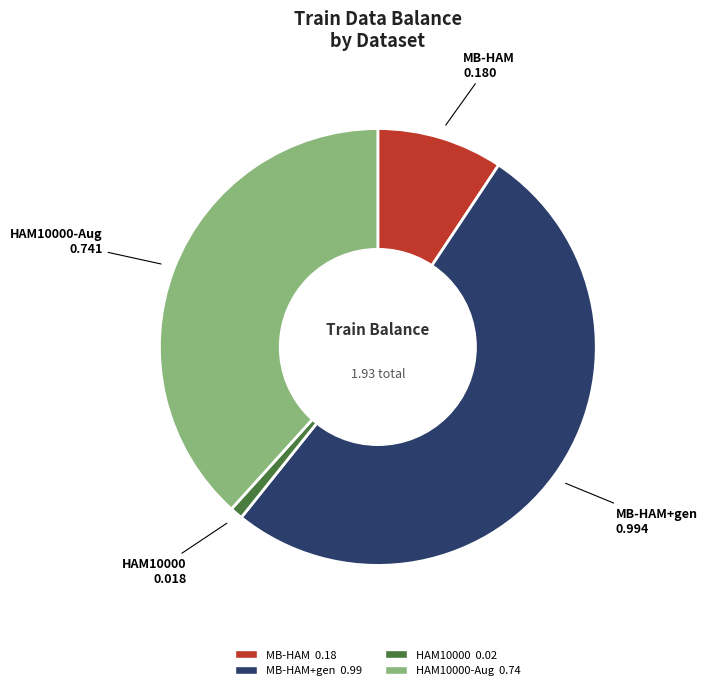

Is there a majority slice in this chart?

Yes